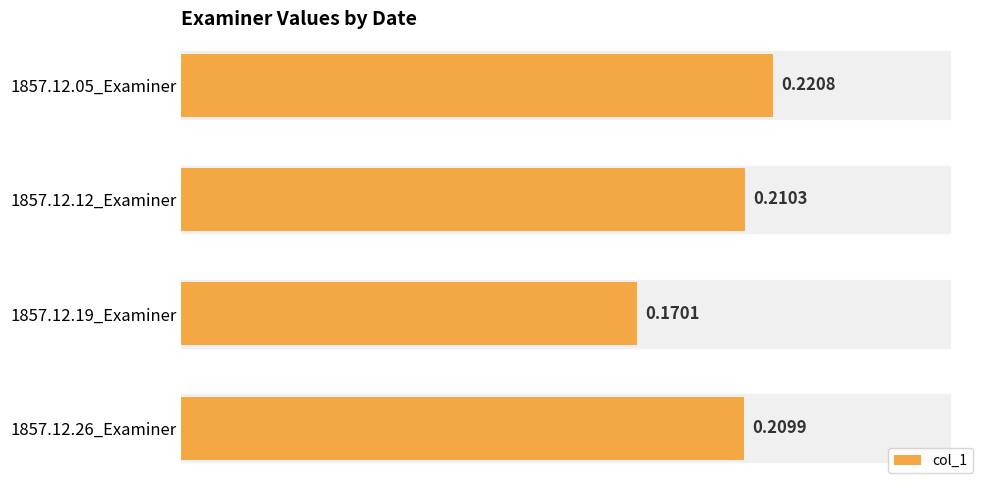

List the labels in order of value, largest first.

1857.12.05_Examiner, 1857.12.12_Examiner, 1857.12.26_Examiner, 1857.12.19_Examiner